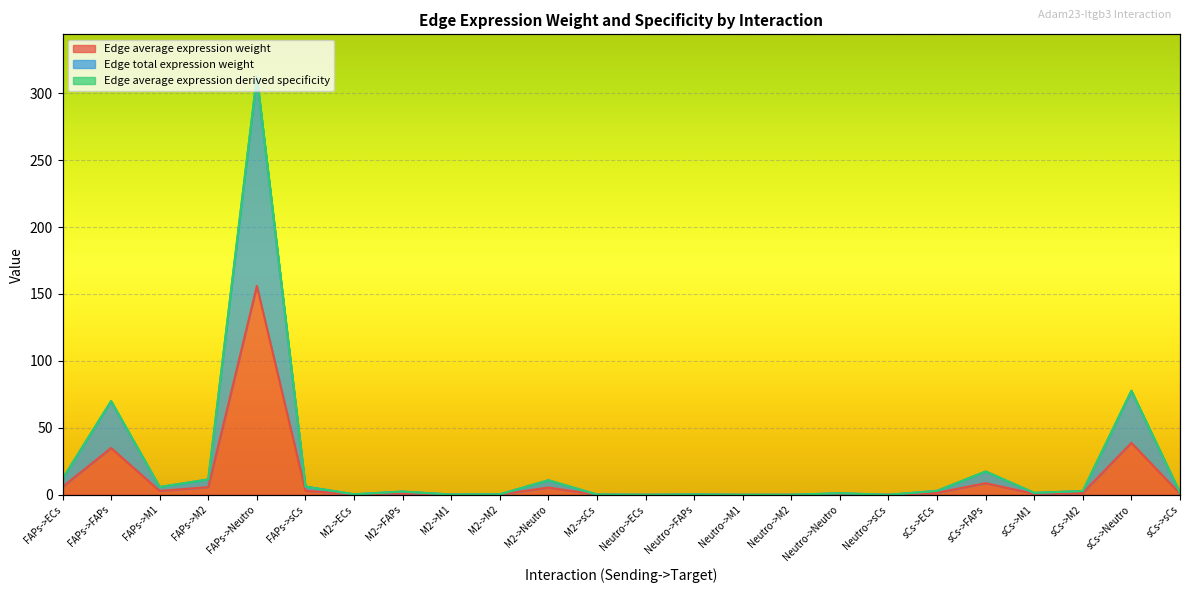

Which category has the lowest value across all series?

Neutro->M1